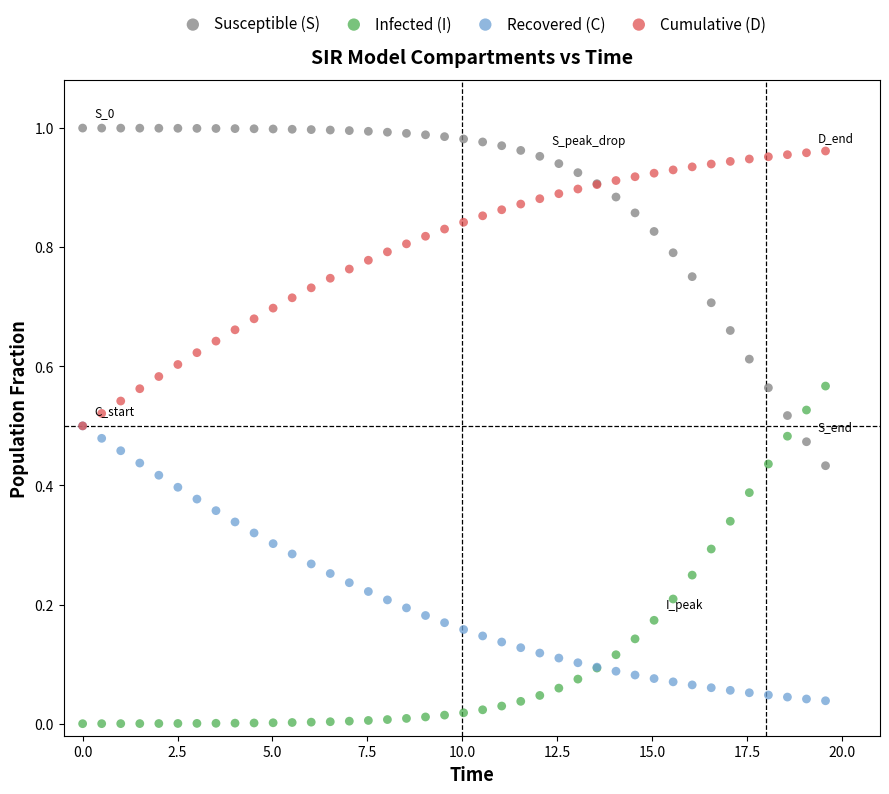

Which series reaches the minimum Y coordinate?

Infected (I)